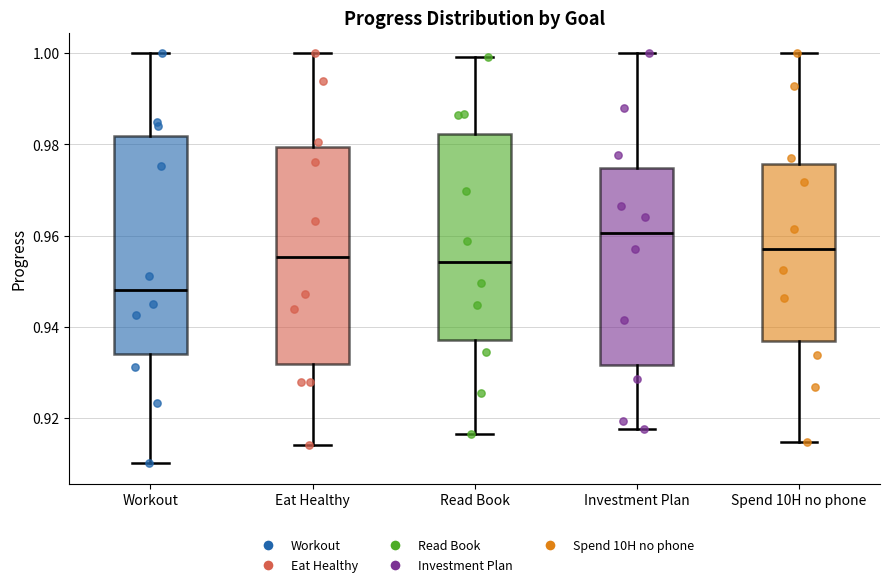

Reading left to right, read every box against the y-axis: the position of its median line, the range the box covers, and the ends of its whiskers. The values are not printed on the chart, so give them approximately, as read against the axis.

Workout: median 0.948, box 0.934 to 0.982, whiskers 0.910 to 1.000
Eat Healthy: median 0.956, box 0.932 to 0.980, whiskers 0.914 to 1.000
Read Book: median 0.954, box 0.938 to 0.982, whiskers 0.916 to 1.000
Investment Plan: median 0.960, box 0.932 to 0.974, whiskers 0.918 to 1.000
Spend 10H no phone: median 0.958, box 0.936 to 0.976, whiskers 0.914 to 1.000